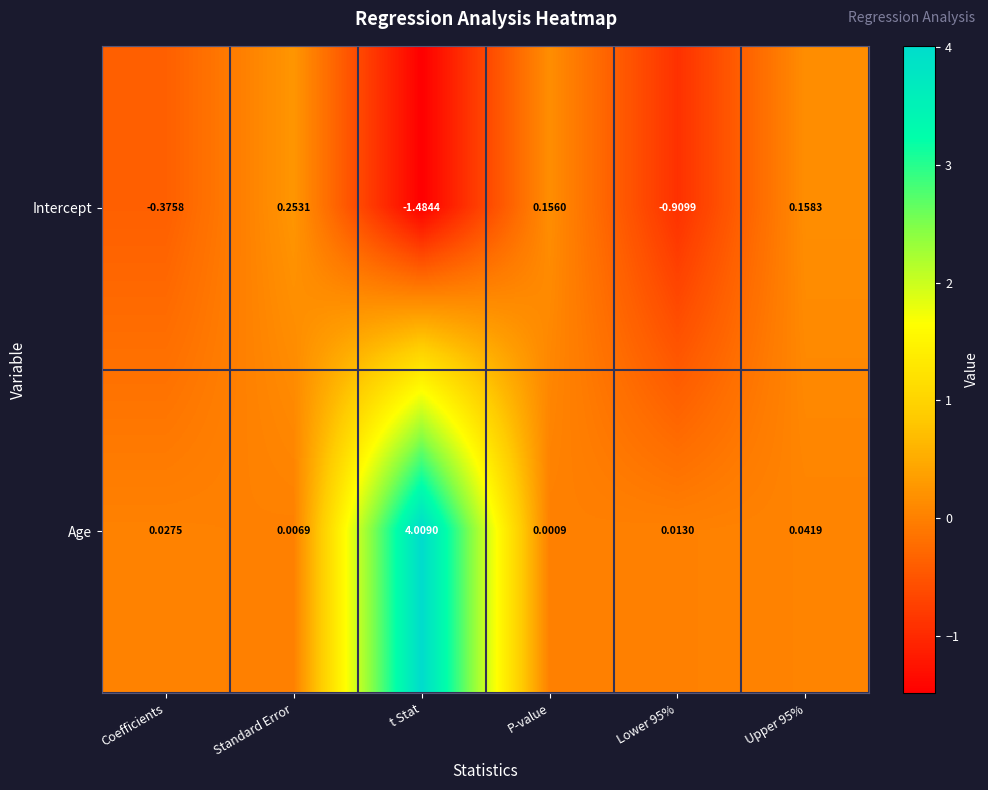

Which label corresponds to the largest value in the chart?

t Stat